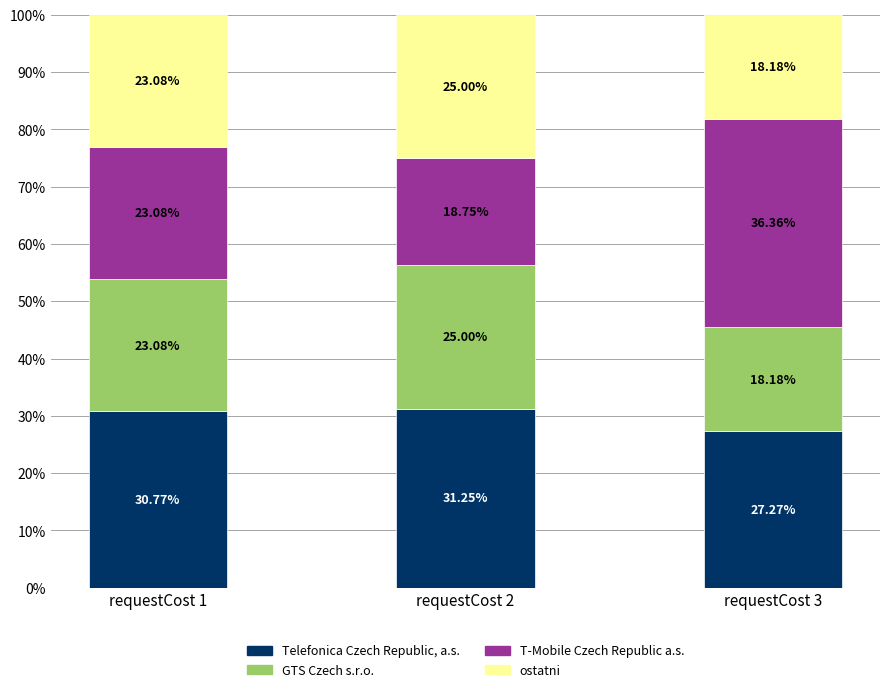

What are all the series names shown in the legend?

Telefonica Czech Republic, a.s., GTS Czech s.r.o., T-Mobile Czech Republic a.s., ostatni